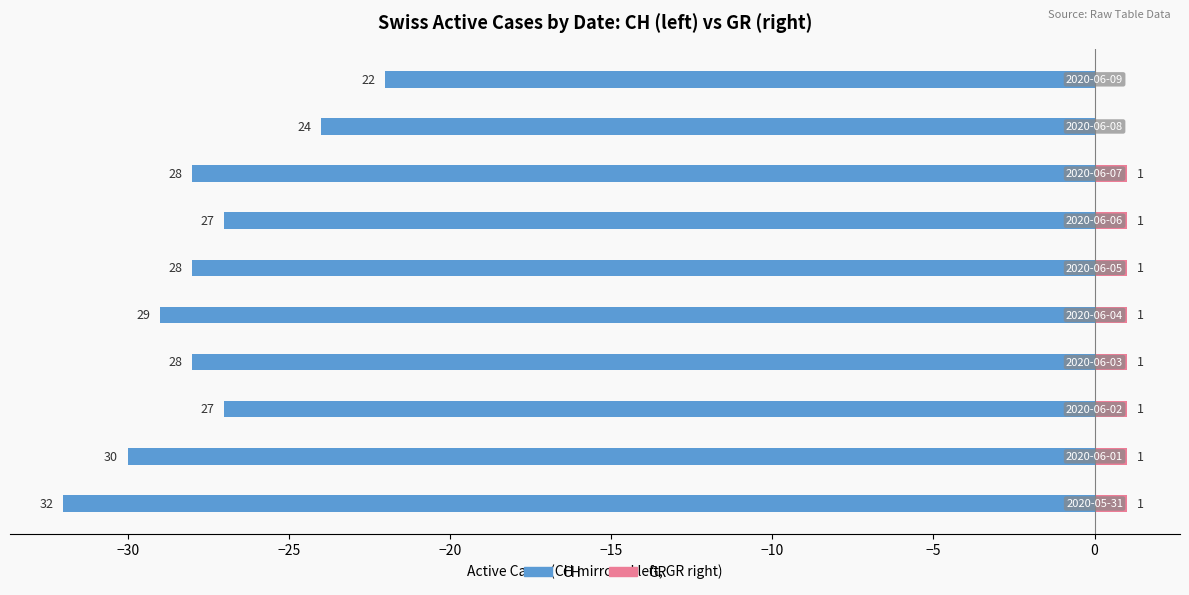

Is it true that CH equals -30 at −30?

True